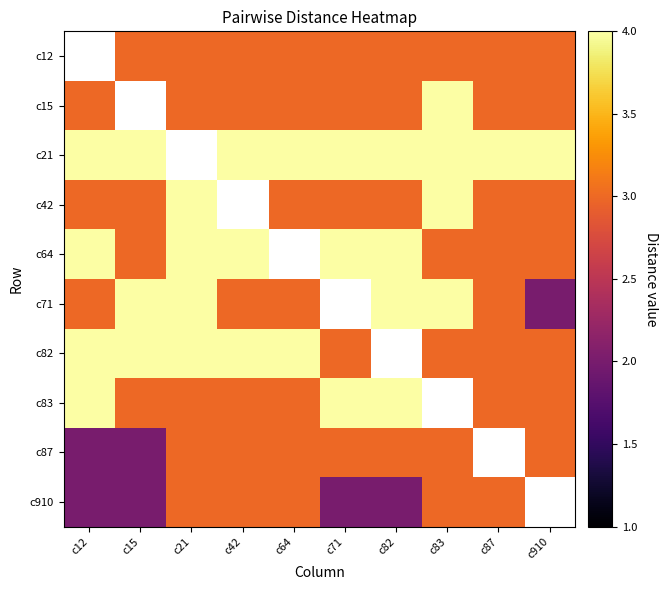

How many c15 values are between 3 and 4?

9